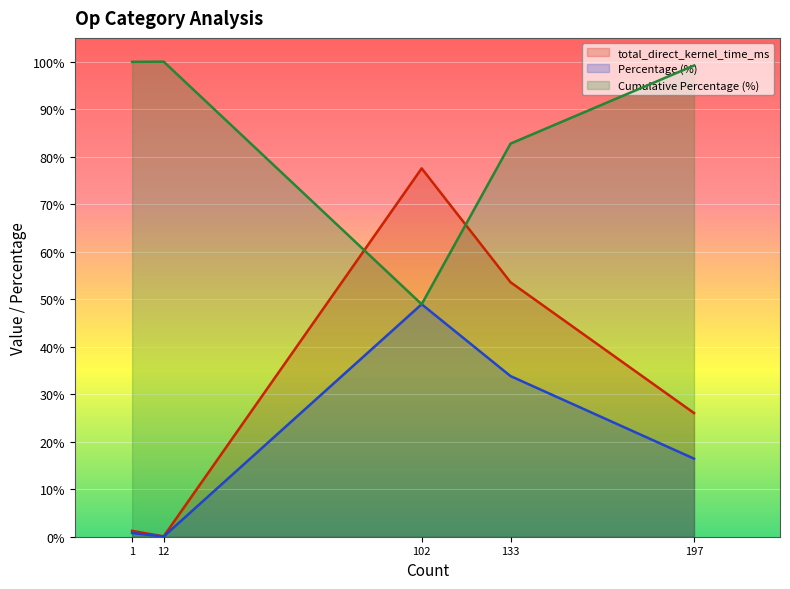

What are all the series names shown in the legend?

total_direct_kernel_time_ms, Percentage (%), Cumulative Percentage (%)